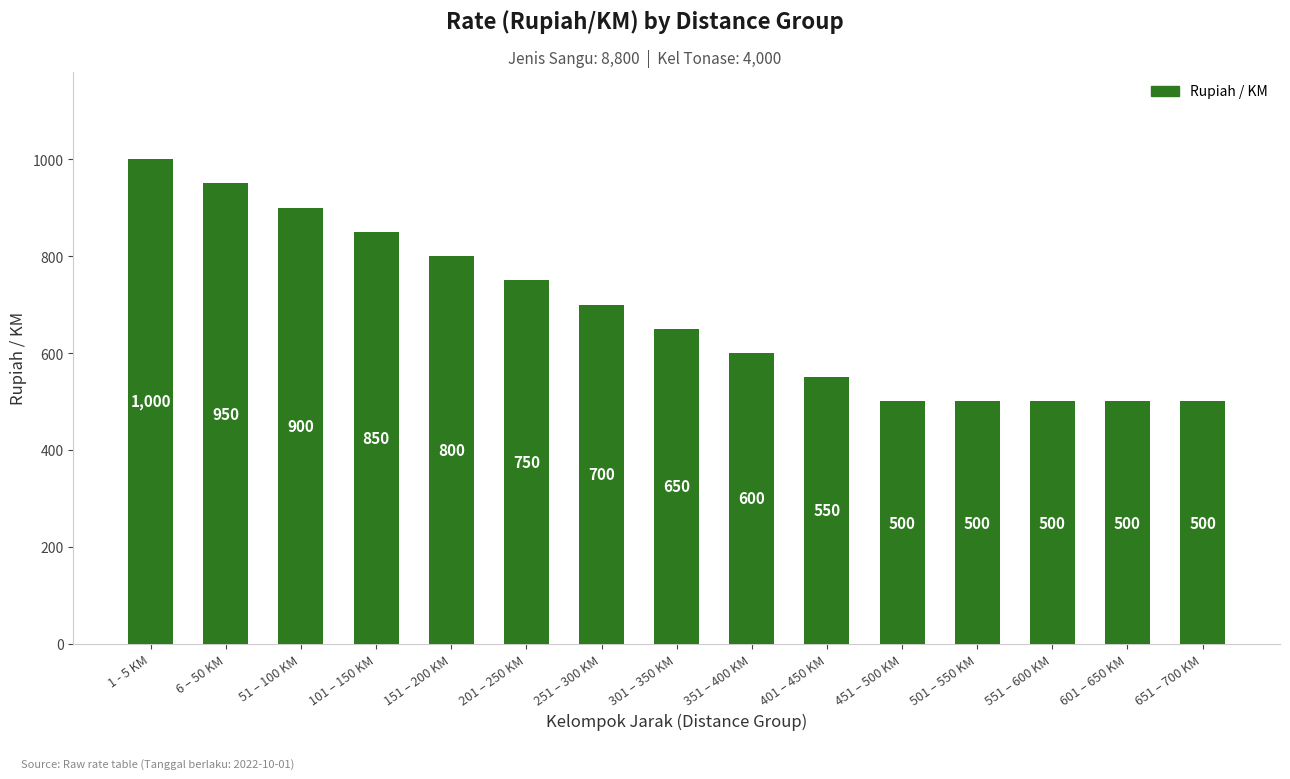

Is it true that the value at 51 – 100 KM is 1210?

False